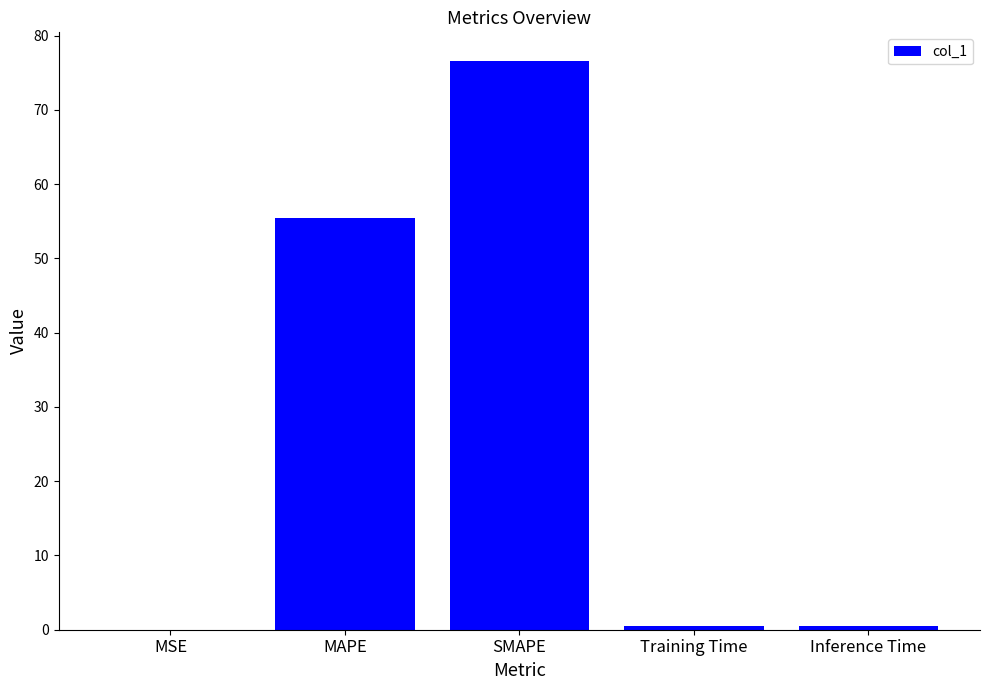

Count the number of categories in the chart.

5